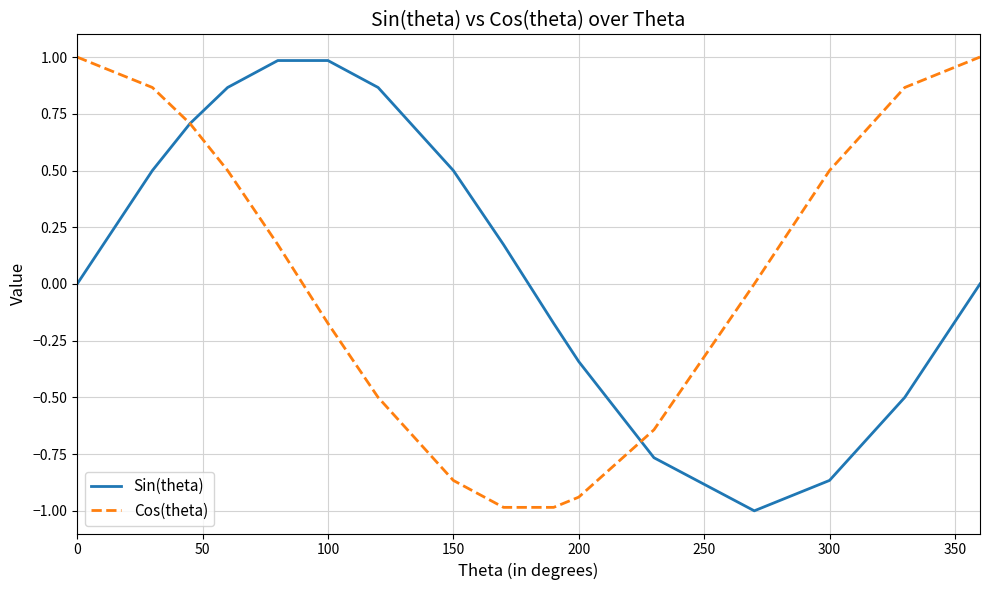

What is the minimum value shown in the chart?

-1.0